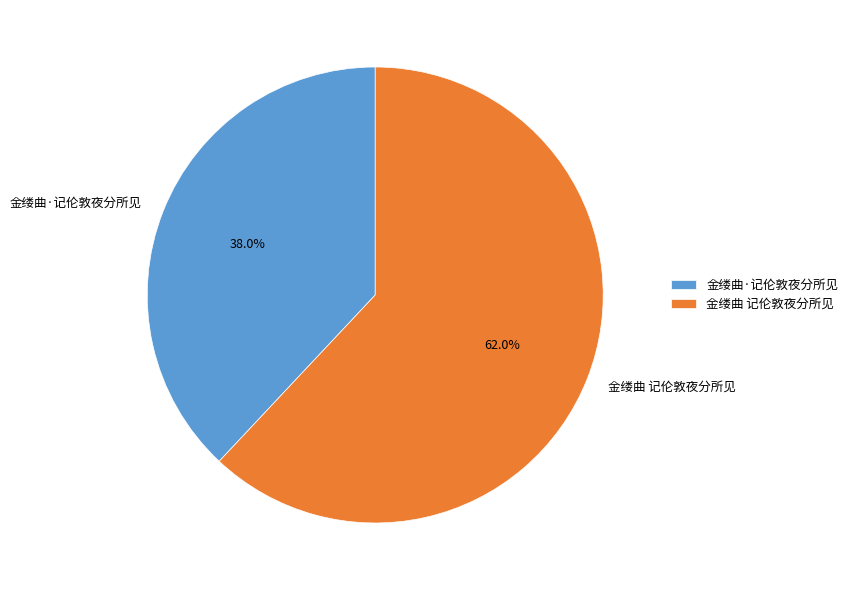

What percentage is the 金缕曲·记伦敦夜分所见 slice, to the nearest percent?

38%